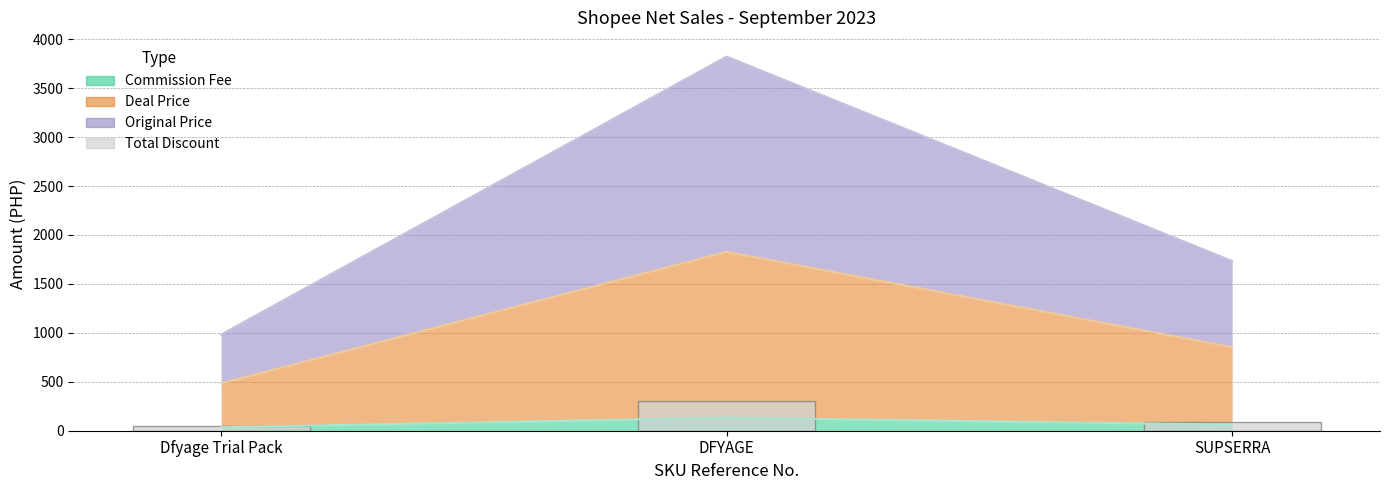

Reading left to right, extract all data points from this chart.

50	300	88